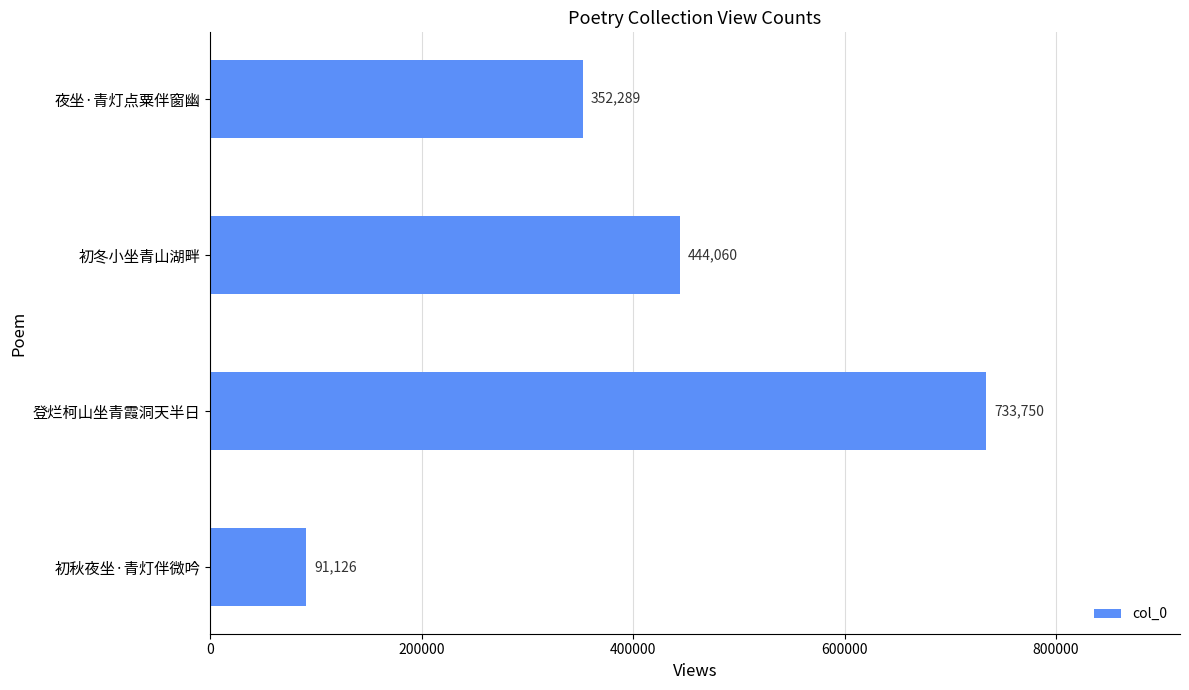

What is the maximum value shown in the chart?

733750